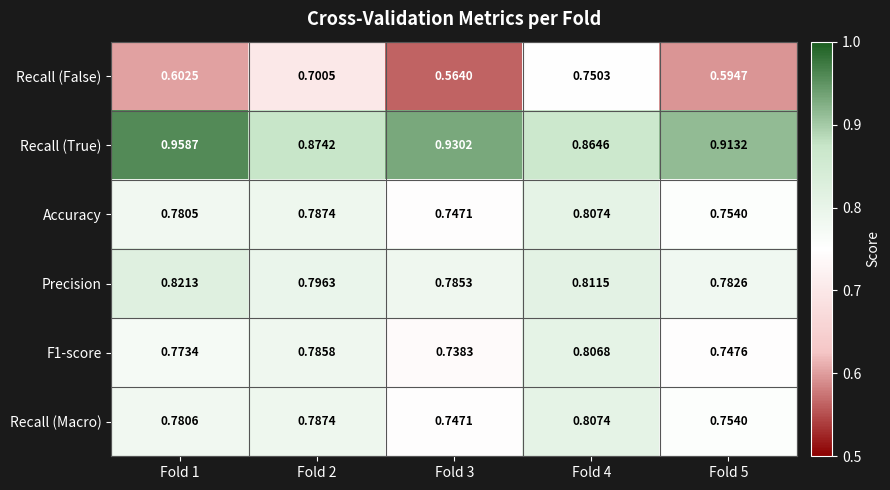

What is the difference between the highest and lowest values at Fold 1?

0.4